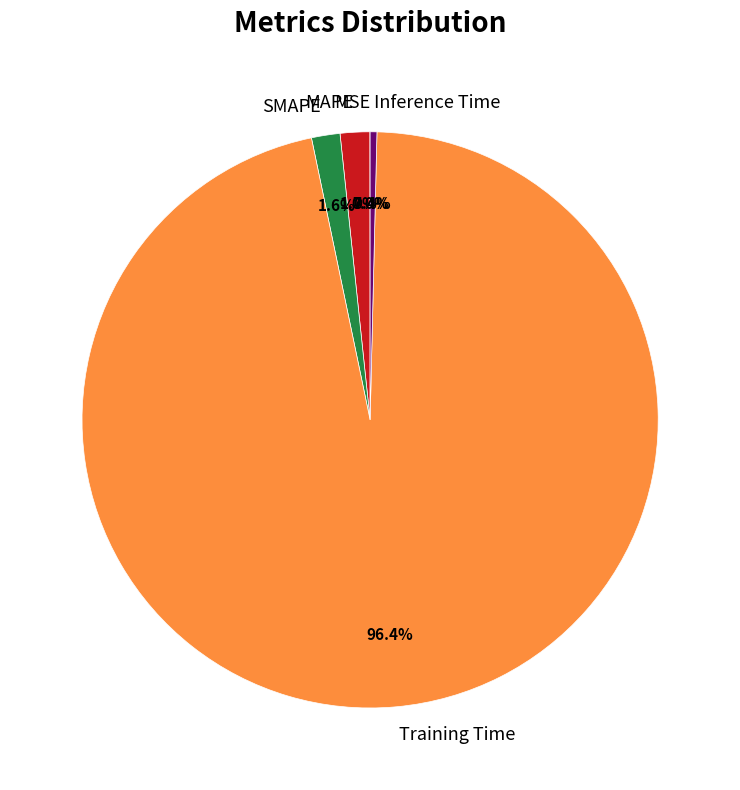

To the nearest percent, what is the difference between the largest and smallest slice percentages?

96%